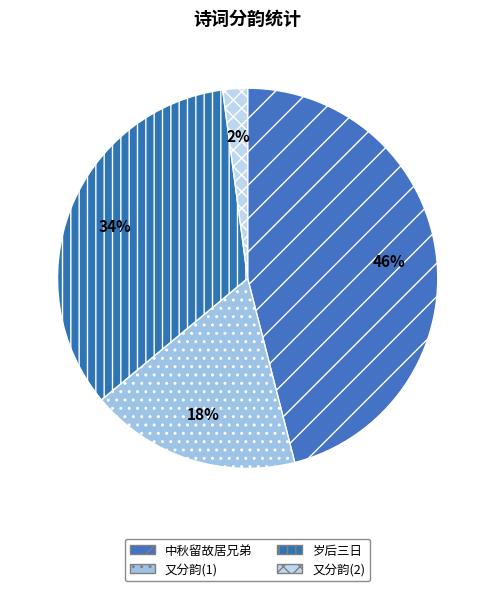

How many slices are in this pie chart?

4